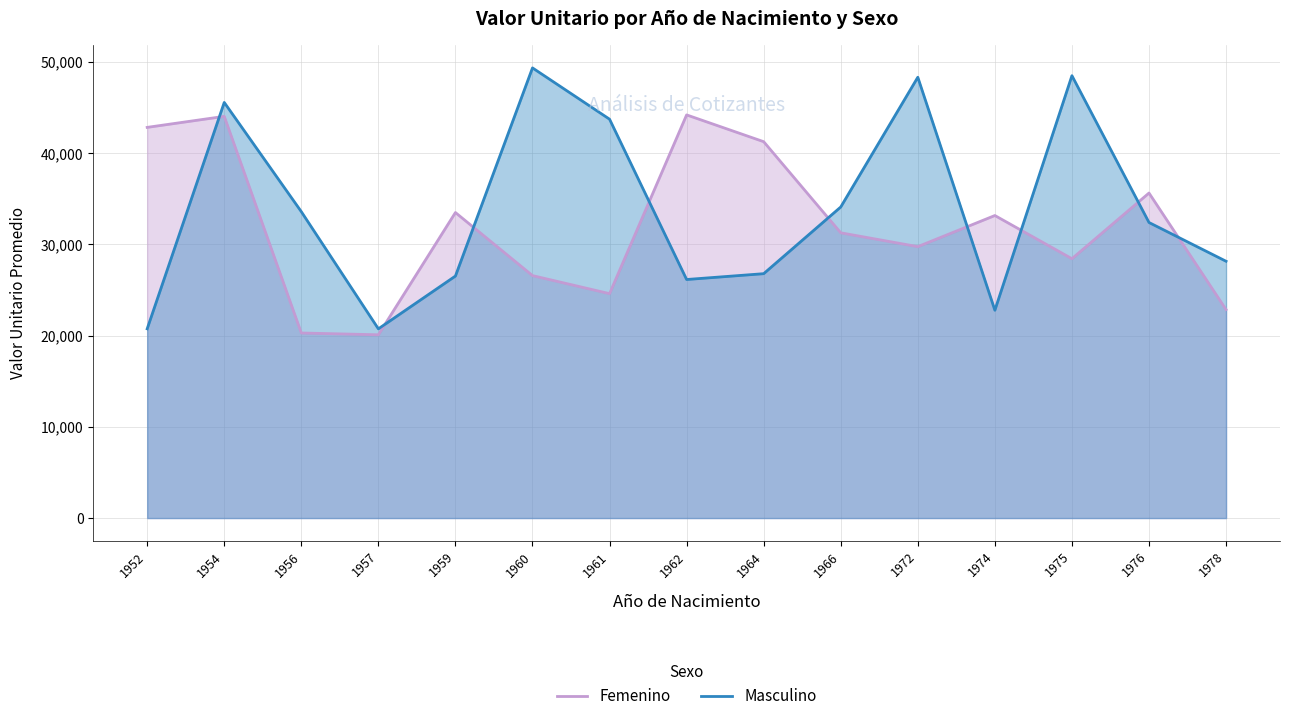

At which category is the sum across all series the highest?

1954